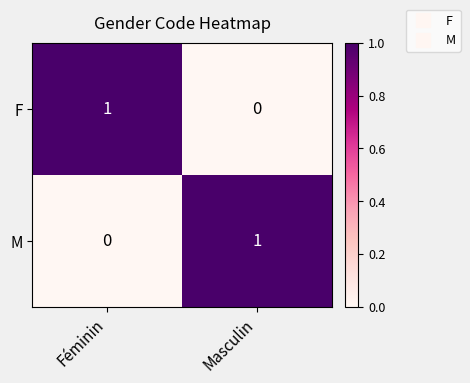

At which label does M reach its peak?

Masculin